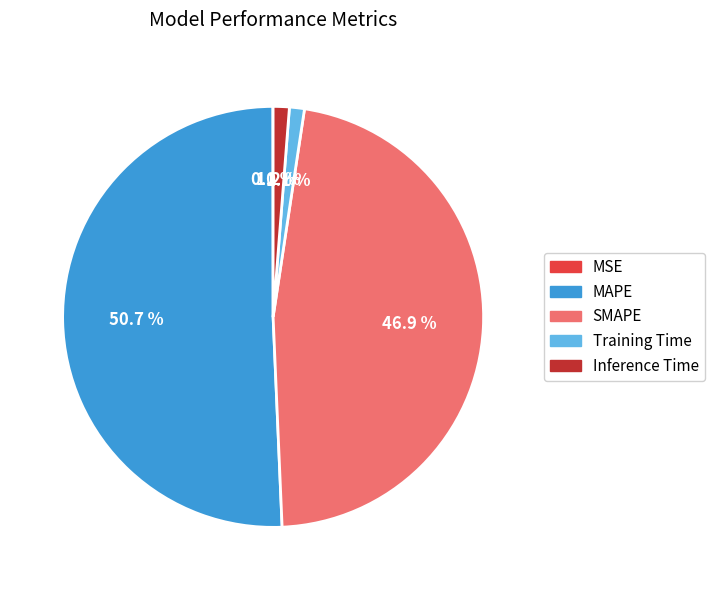

Between SMAPE and Inference Time, which is larger?

SMAPE